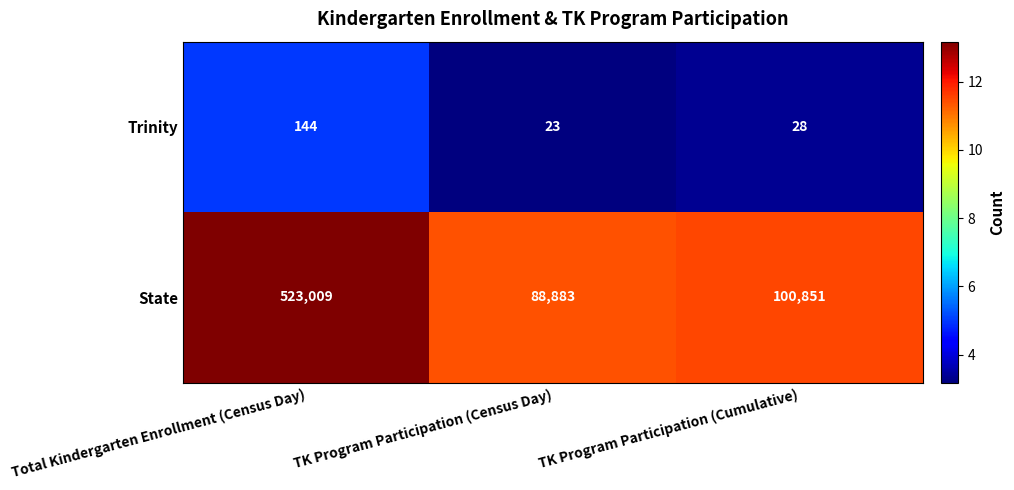

Which label corresponds to the largest value in the chart?

Total Kindergarten Enrollment (Census Day)